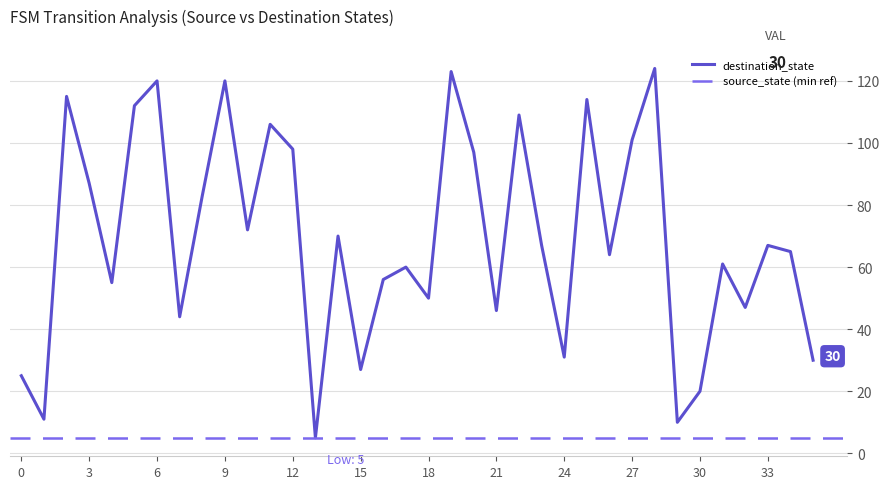

How many data points are less than 67?

18